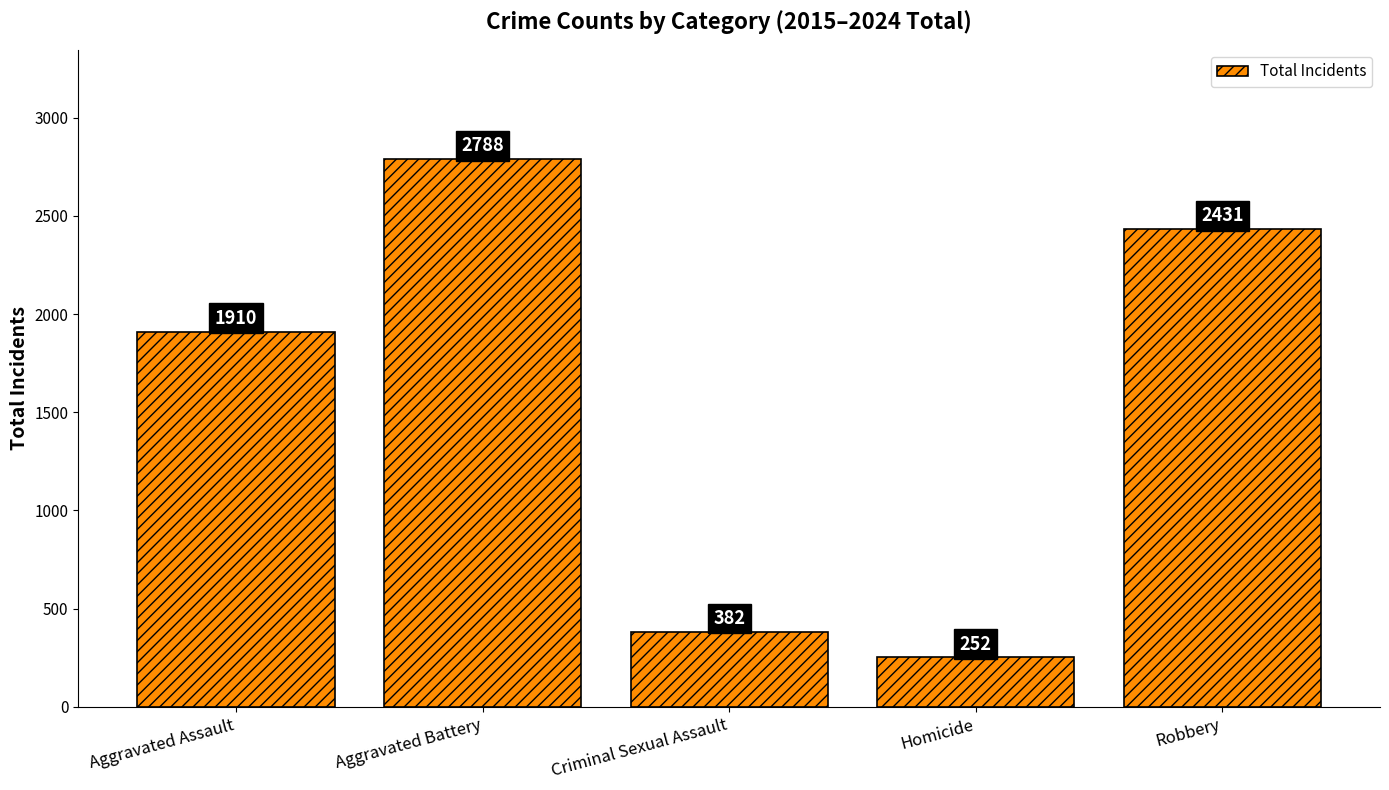

Reading left to right, what are all the values shown in this chart?

Aggravated Assault=1910	Aggravated Battery=2788	Criminal Sexual Assault=382	Homicide=252	Robbery=2431